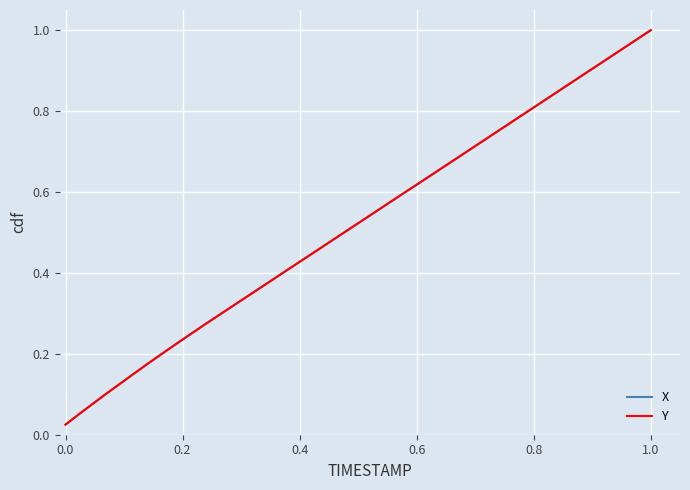

What is the sum of all X values?

20.5